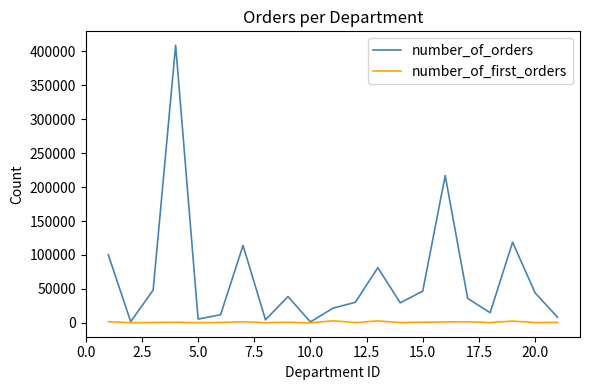

Rank the series by their maximum value, from highest to lowest.

number_of_orders, number_of_first_orders